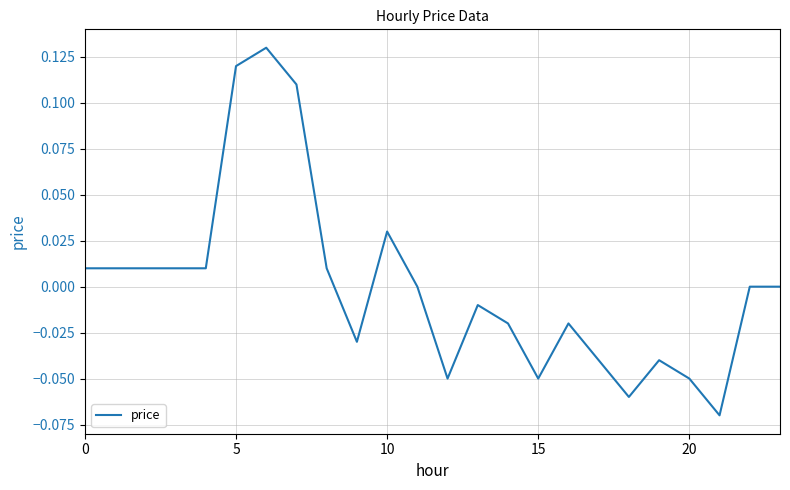

What is the label of the 10th point from the right?

14